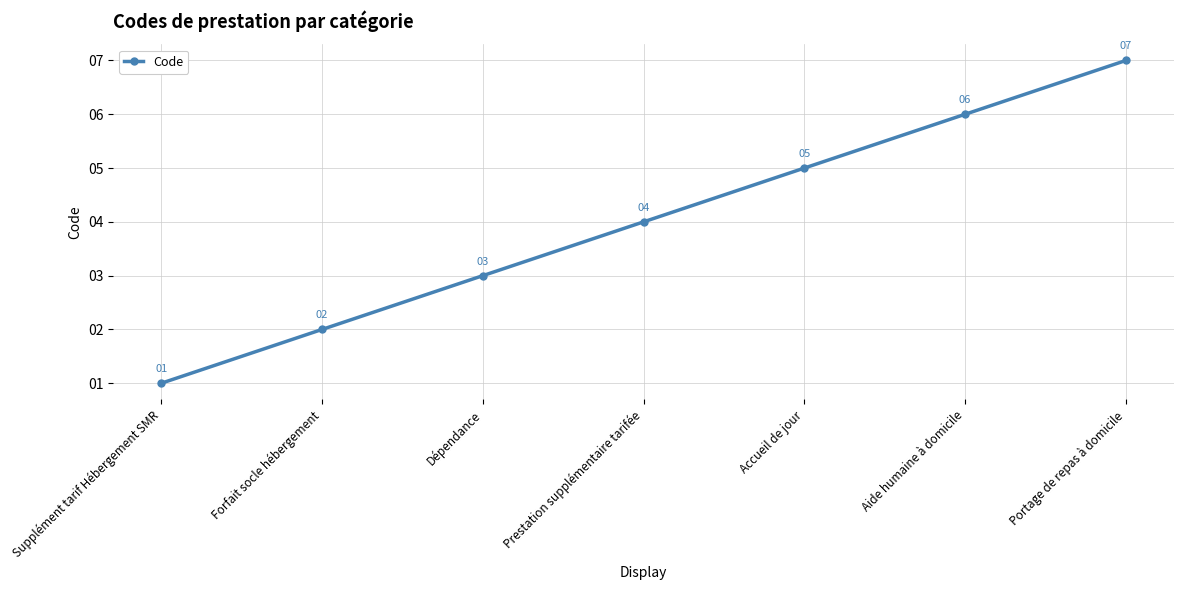

What is the change in value from Supplément tarif Hébergement SMR to Aide humaine à domicile?

+5